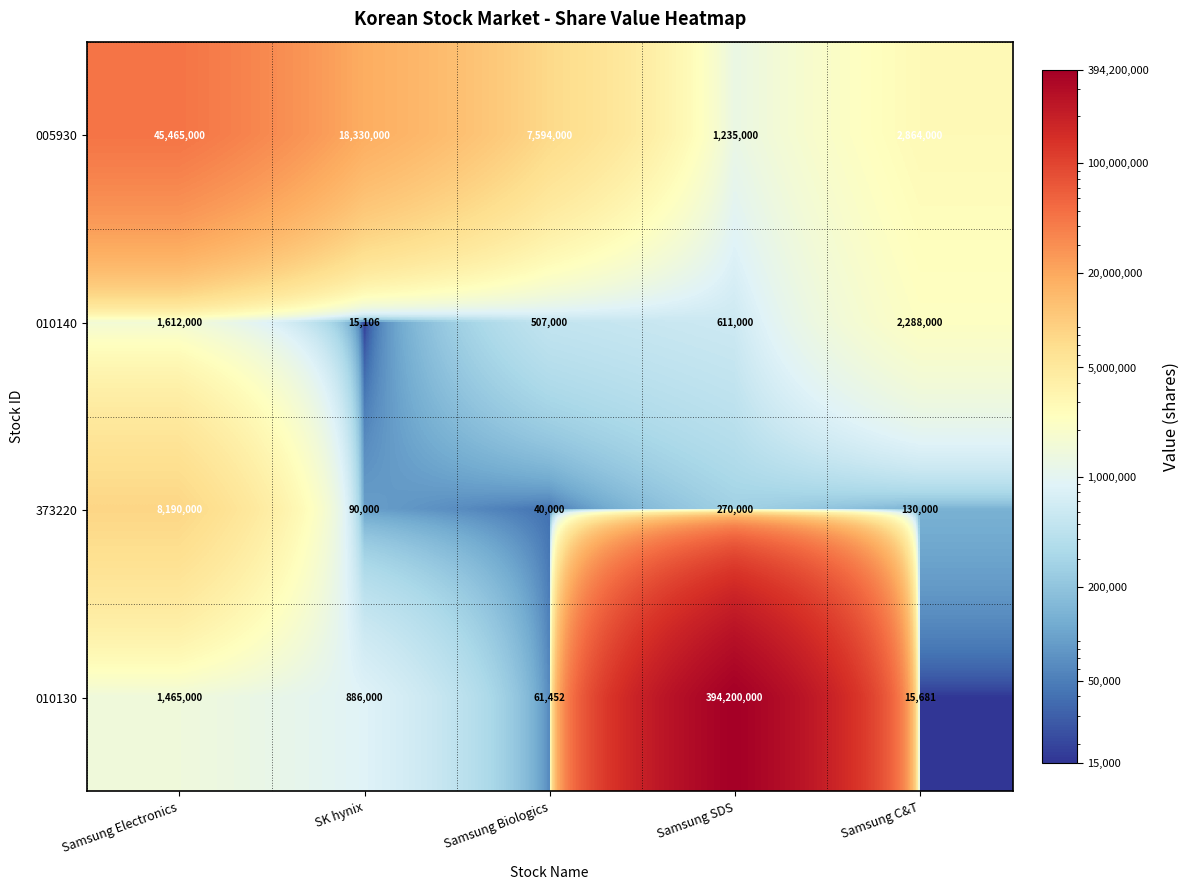

Is it true that 373220 equals 90000 at SK hynix?

True